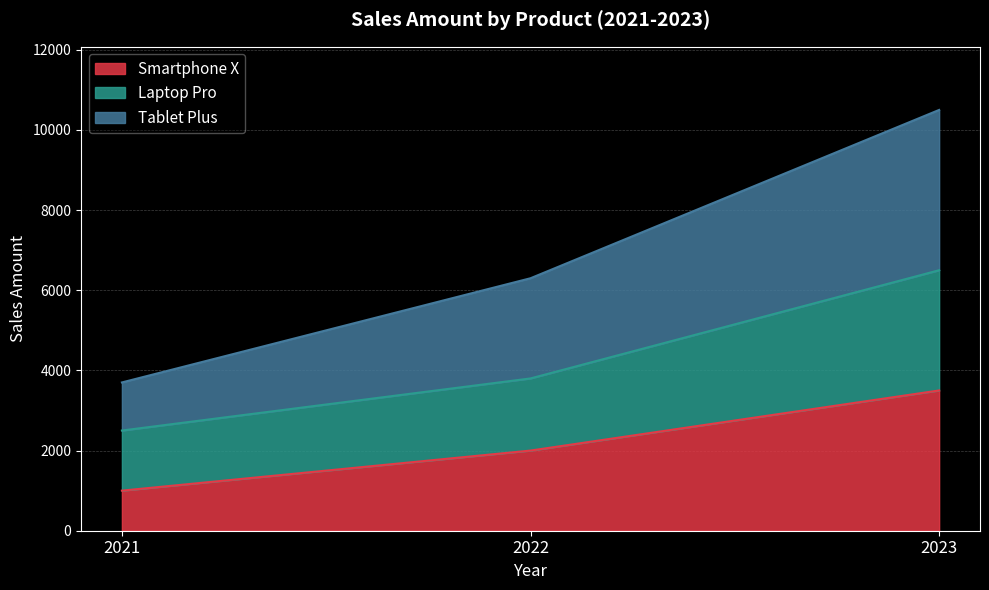

What is the value of the Laptop Pro point at the 3rd from the left?

6500